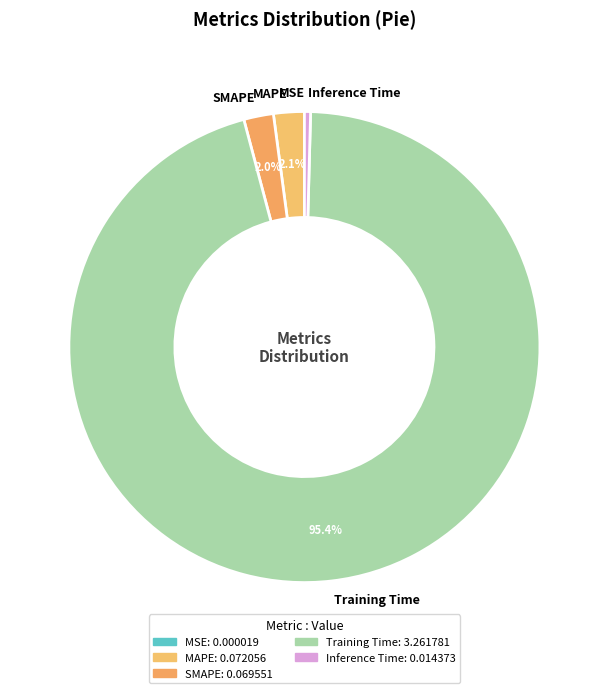

What is the majority slice?

Training Time